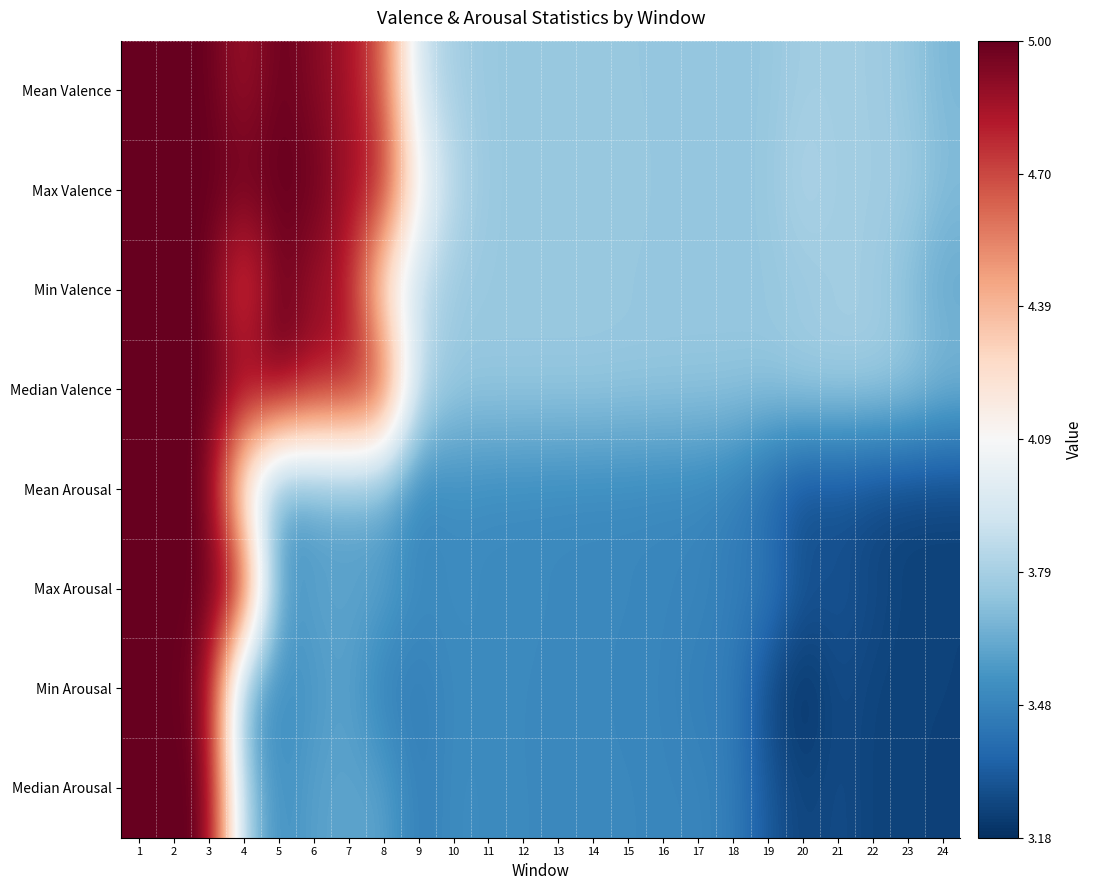

At how many categories does at least one series exceed 4?

9